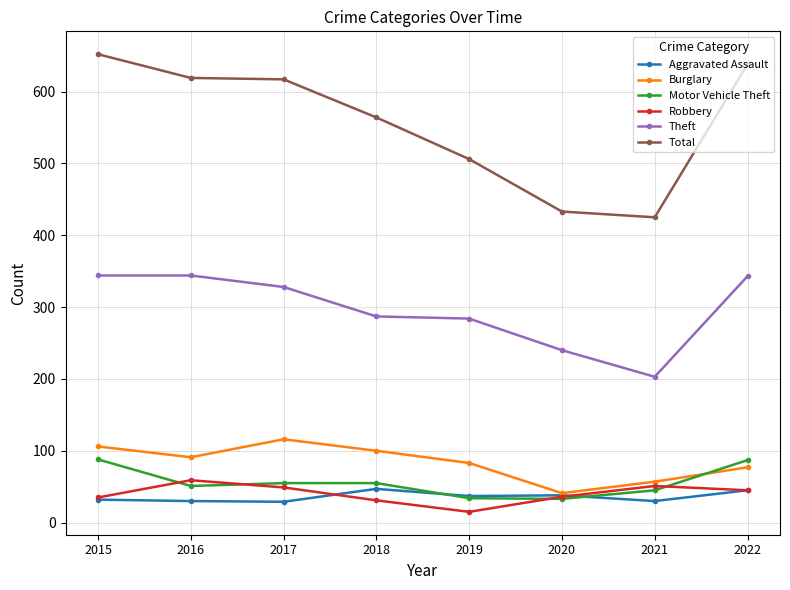

True or false: Burglary and Total cross at least once.

False